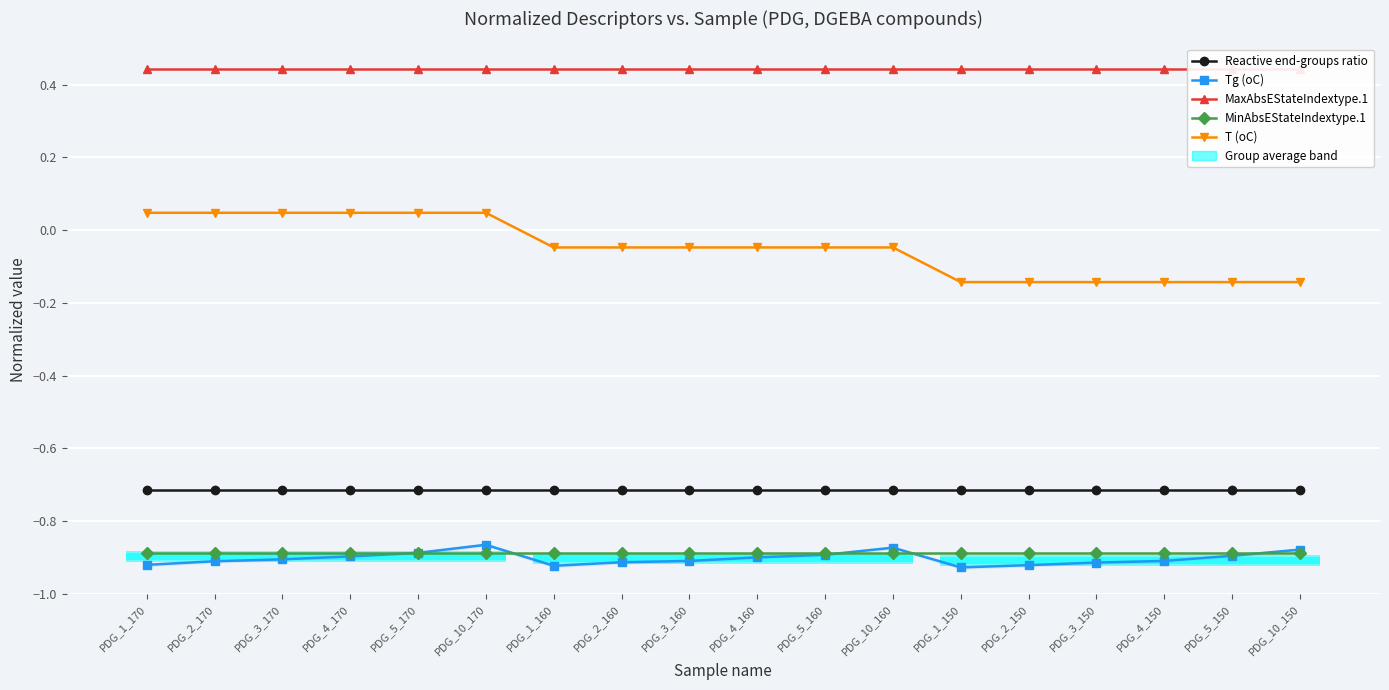

Reading left to right, what are all the values shown in this chart?

Reactive end-groups ratio: PDG_1_170=-0.7	PDG_2_170=-0.7	PDG_3_170=-0.7	PDG_4_170=-0.7	PDG_5_170=-0.7	PDG_10_170=-0.7	PDG_1_160=-0.7	PDG_2_160=-0.7	PDG_3_160=-0.7	PDG_4_160=-0.7	PDG_5_160=-0.7	PDG_10_160=-0.7	PDG_1_150=-0.7	PDG_2_150=-0.7	PDG_3_150=-0.7	PDG_4_150=-0.7	PDG_5_150=-0.7	PDG_10_150=-0.7
Tg (oC): PDG_1_170=-0.9	PDG_2_170=-0.9	PDG_3_170=-0.9	PDG_4_170=-0.9	PDG_5_170=-0.9	PDG_10_170=-0.9	PDG_1_160=-0.9	PDG_2_160=-0.9	PDG_3_160=-0.9	PDG_4_160=-0.9	PDG_5_160=-0.9	PDG_10_160=-0.9	PDG_1_150=-0.9	PDG_2_150=-0.9	PDG_3_150=-0.9	PDG_4_150=-0.9	PDG_5_150=-0.9	PDG_10_150=-0.9
MaxAbsEStateIndextype.1: PDG_1_170=0.4	PDG_2_170=0.4	PDG_3_170=0.4	PDG_4_170=0.4	PDG_5_170=0.4	PDG_10_170=0.4	PDG_1_160=0.4	PDG_2_160=0.4	PDG_3_160=0.4	PDG_4_160=0.4	PDG_5_160=0.4	PDG_10_160=0.4	PDG_1_150=0.4	PDG_2_150=0.4	PDG_3_150=0.4	PDG_4_150=0.4	PDG_5_150=0.4	PDG_10_150=0.4
MinAbsEStateIndextype.1: PDG_1_170=-0.9	PDG_2_170=-0.9	PDG_3_170=-0.9	PDG_4_170=-0.9	PDG_5_170=-0.9	PDG_10_170=-0.9	PDG_1_160=-0.9	PDG_2_160=-0.9	PDG_3_160=-0.9	PDG_4_160=-0.9	PDG_5_160=-0.9	PDG_10_160=-0.9	PDG_1_150=-0.9	PDG_2_150=-0.9	PDG_3_150=-0.9	PDG_4_150=-0.9	PDG_5_150=-0.9	PDG_10_150=-0.9
T (oC): PDG_1_170=0.0	PDG_2_170=0.0	PDG_3_170=0.0	PDG_4_170=0.0	PDG_5_170=0.0	PDG_10_170=0.0	PDG_1_160=-0.0	PDG_2_160=-0.0	PDG_3_160=-0.0	PDG_4_160=-0.0	PDG_5_160=-0.0	PDG_10_160=-0.0	PDG_1_150=-0.1	PDG_2_150=-0.1	PDG_3_150=-0.1	PDG_4_150=-0.1	PDG_5_150=-0.1	PDG_10_150=-0.1